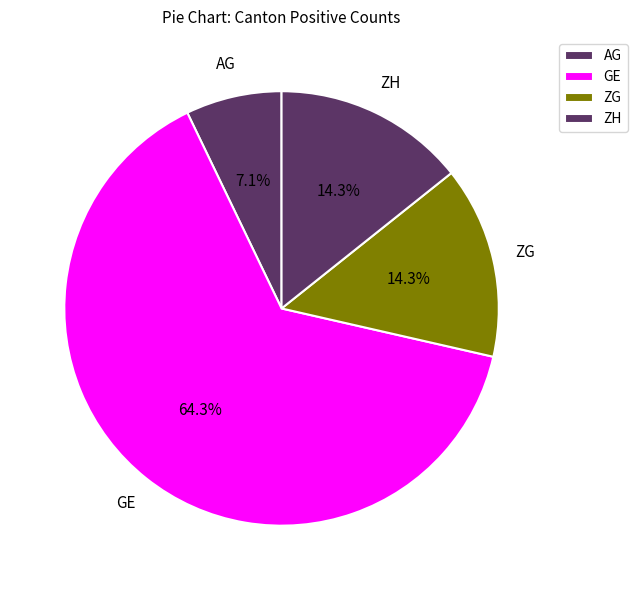

Count the number of slices in the pie.

4